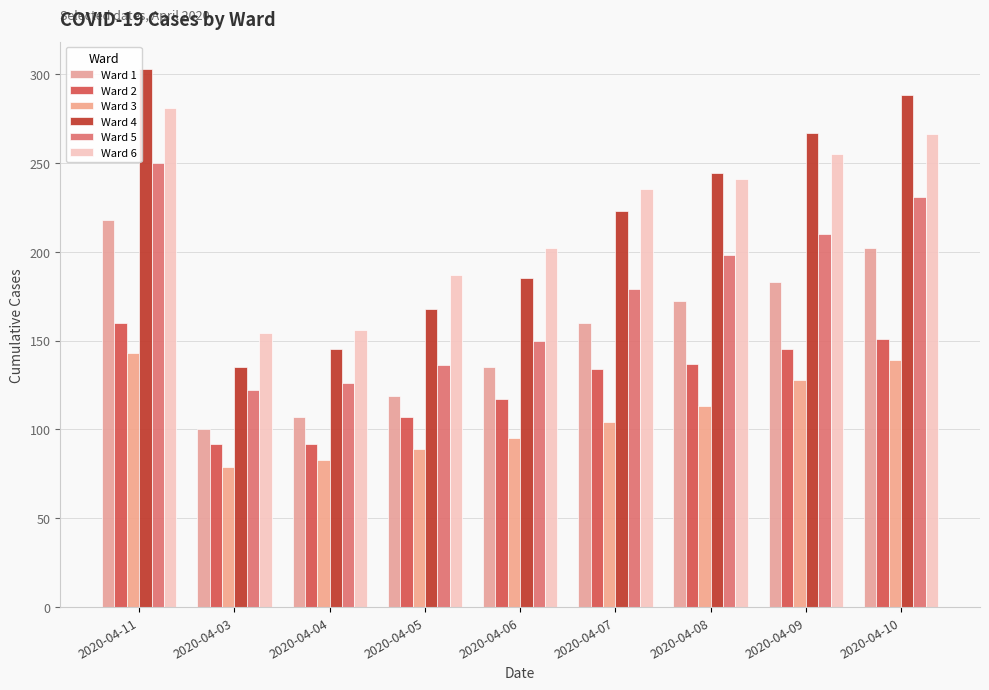

Between 2020-04-11 and 2020-04-05, which series saw the biggest shift?

Ward 4